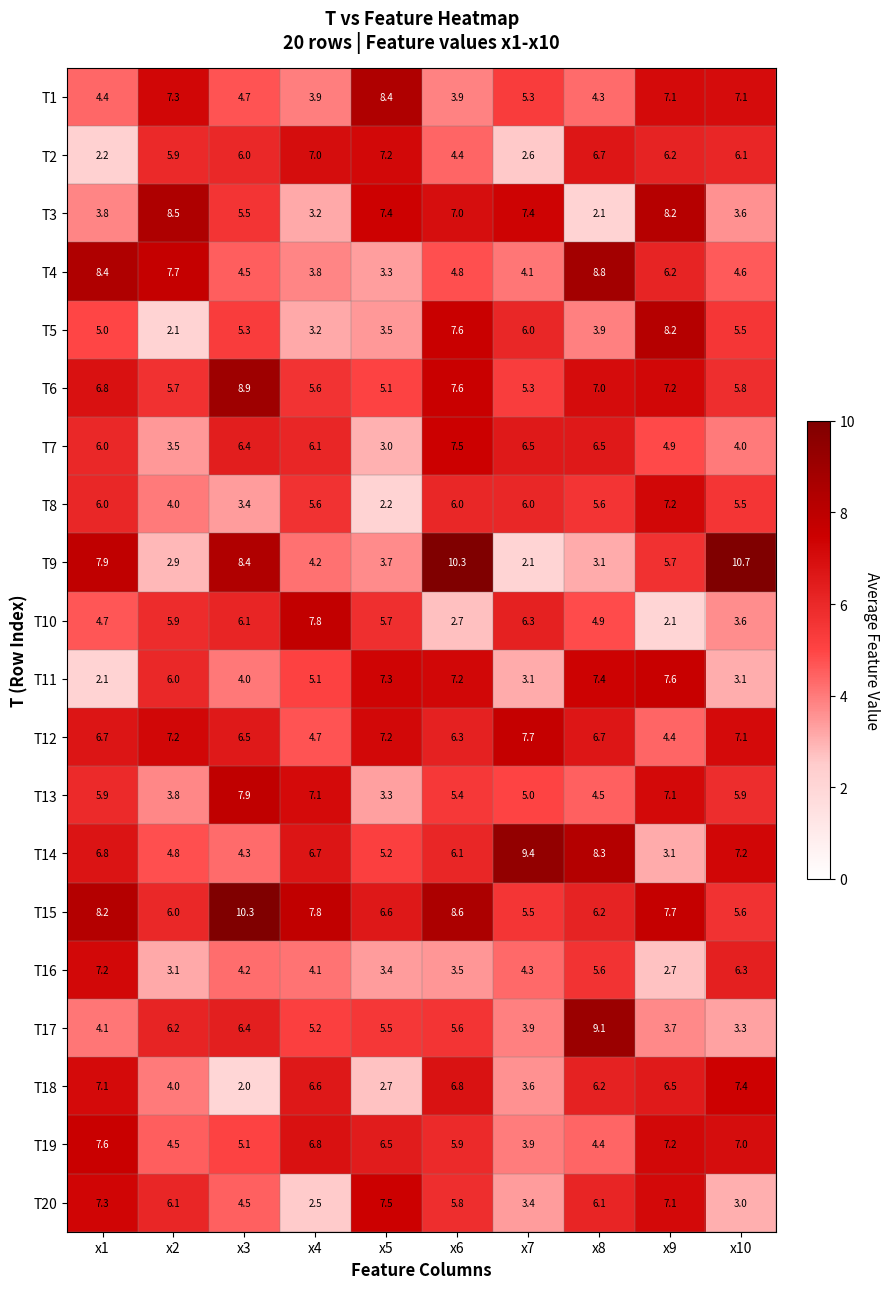

What is the difference between the maximum and minimum values in the T4 series?

5.5